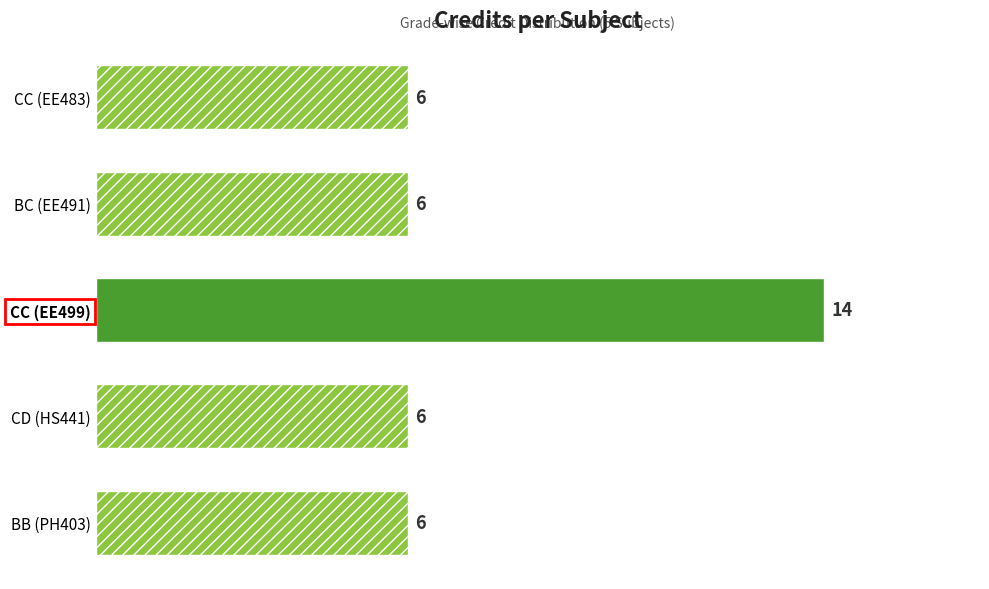

How many values are between 6 and 7?

4